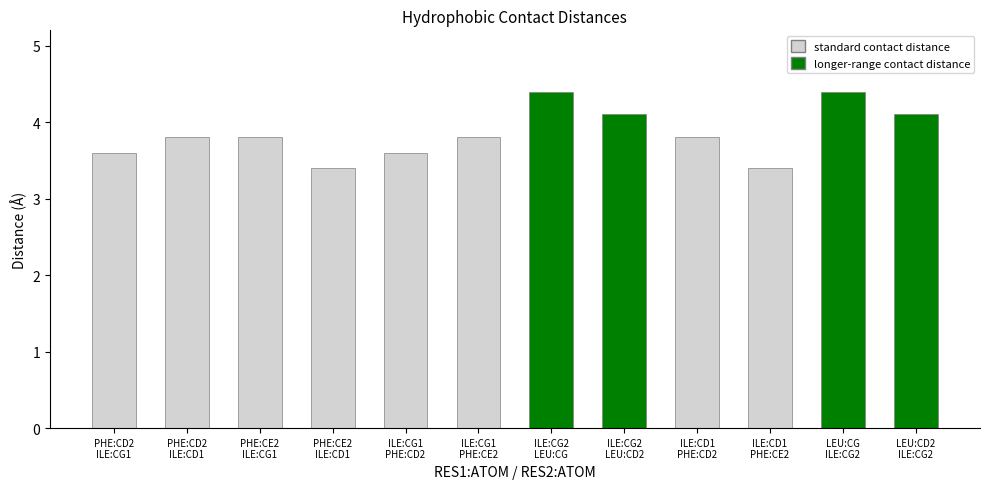

What is the change in value from A:12-ILE:CD1 / A:10-PHE:CE2 to A:14-LEU:CD2 / A:12-ILE:CG2?

+0.7